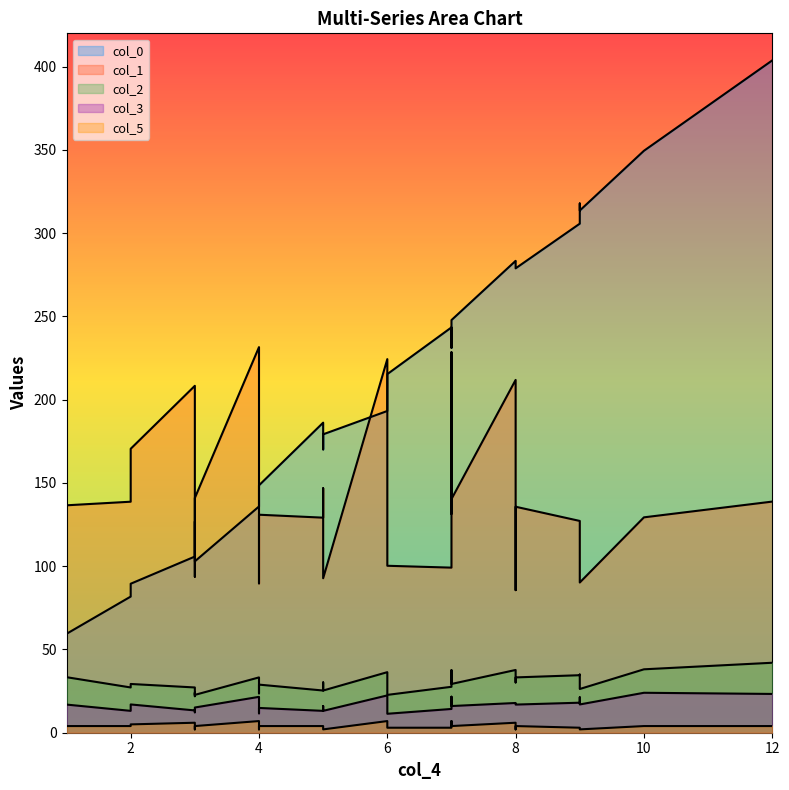

The value of col_3 at 1 is 4.4. True or false?

False